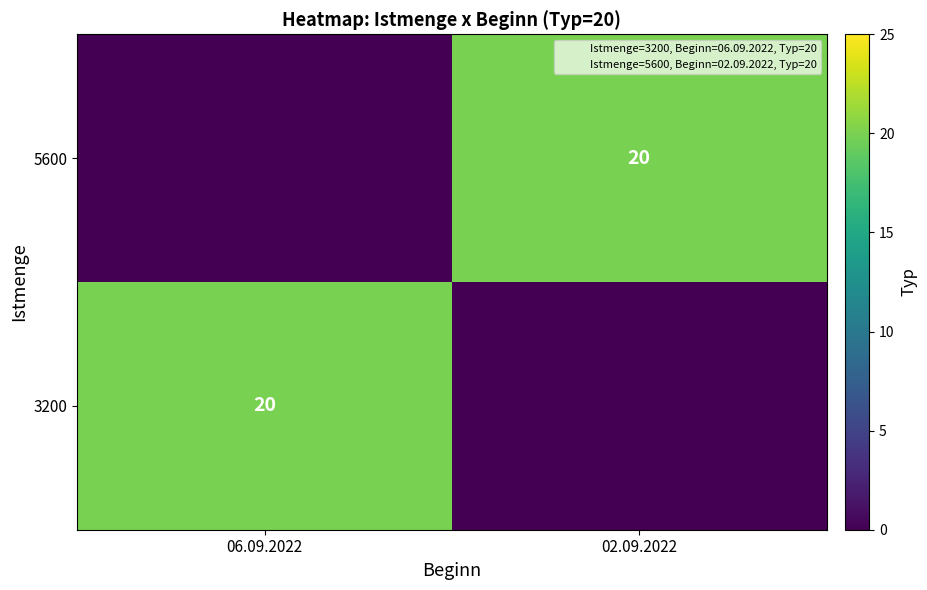

The value of 3200 at 02.09.2022 is 7. True or false?

False